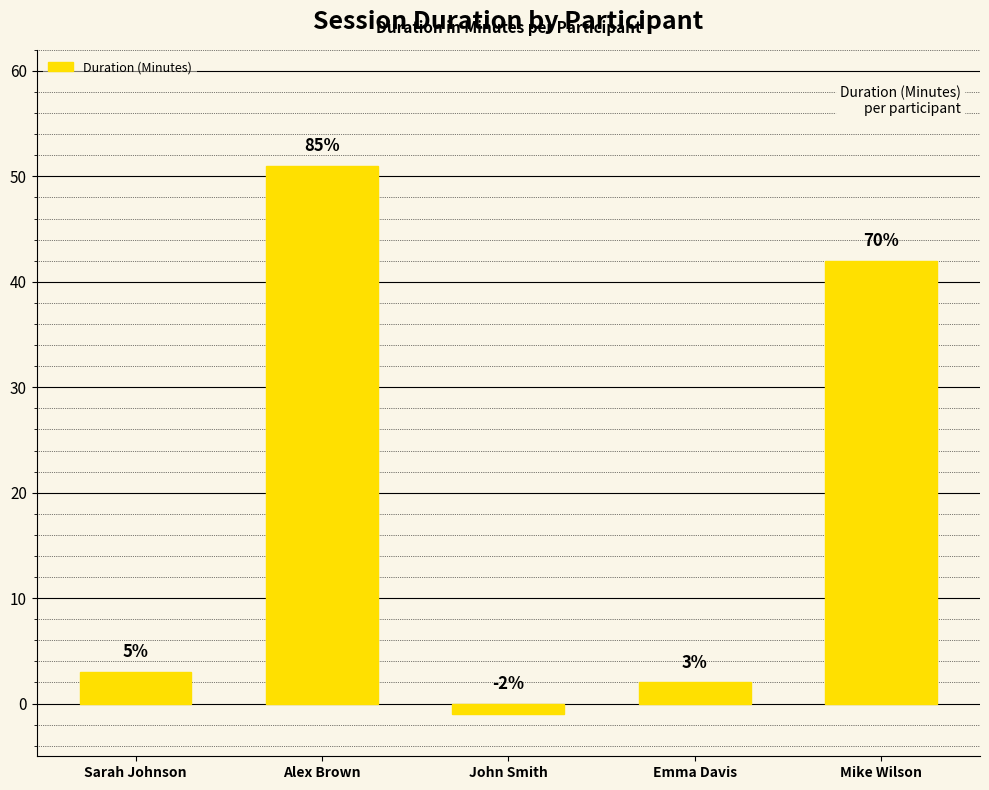

How many bars are there in total?

5